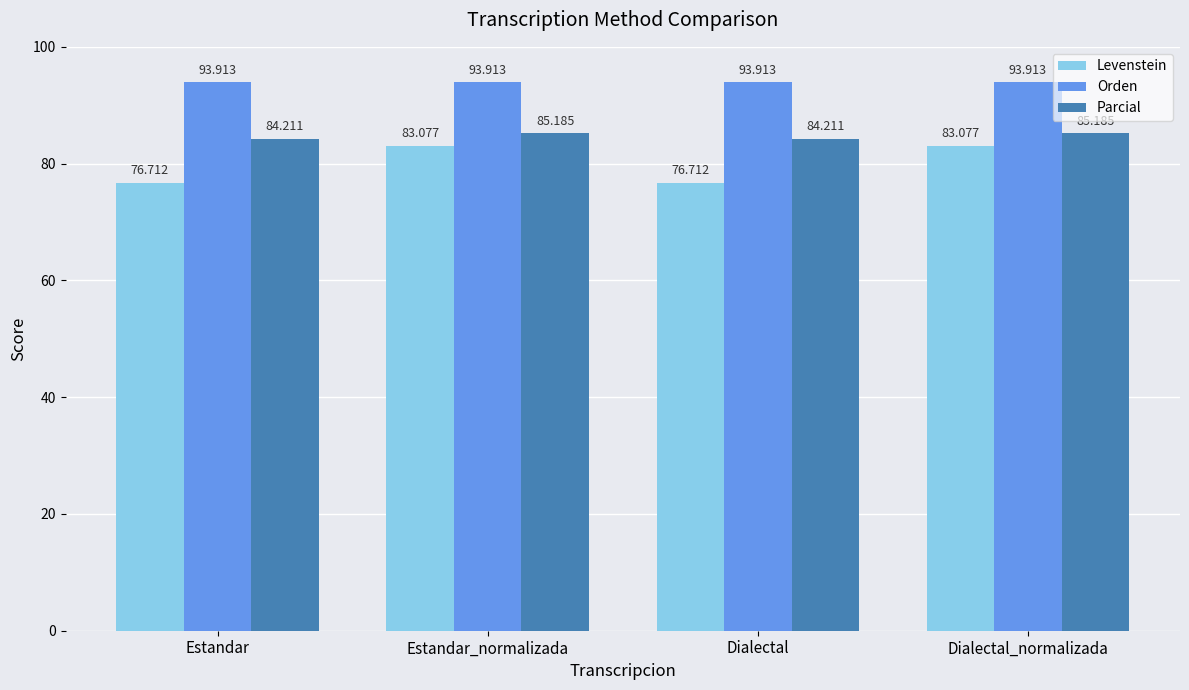

List the series in order of their overall mean, lowest first.

Levenstein, Parcial, Orden